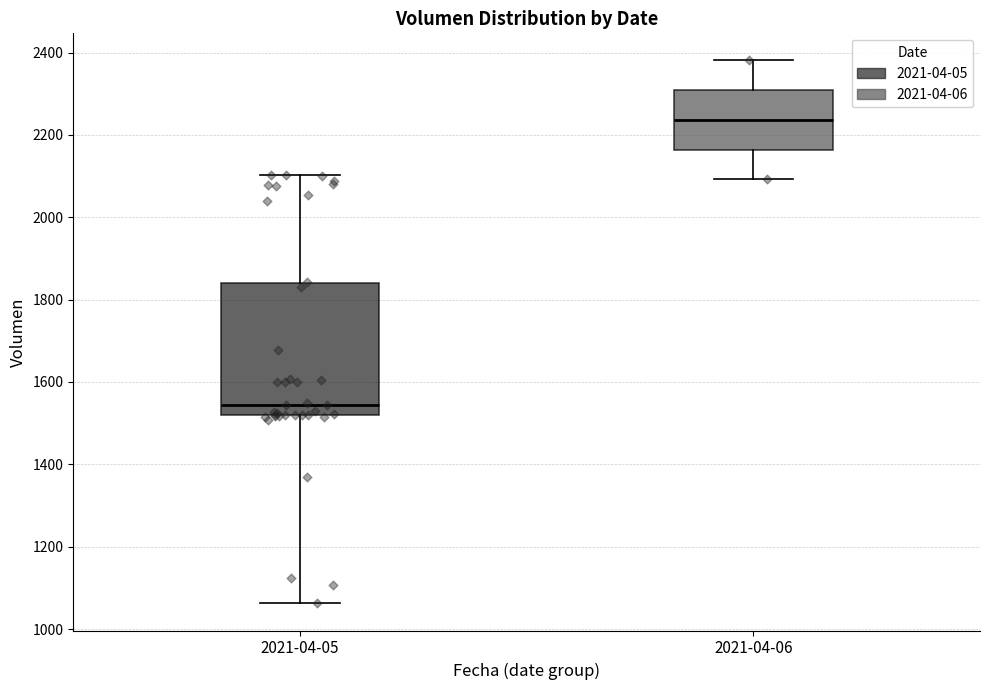

Reading left to right, read every box against the y-axis: the position of its median line, the range the box covers, and the ends of its whiskers. The values are not printed on the chart, so give them approximately, as read against the axis.

2021-04-05: median 1540, box 1520 to 1840, whiskers 1060 to 2100
2021-04-06: median 2240, box 2160 to 2300, whiskers 2100 to 2380